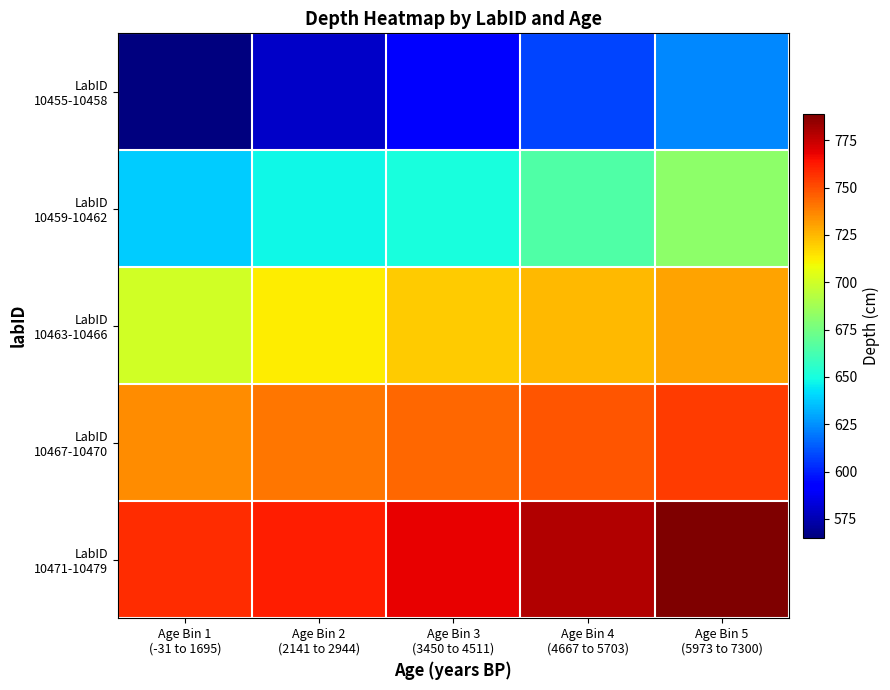

At which category is the sum across all series the highest?

Age Bin 5
(5973 to 7300)